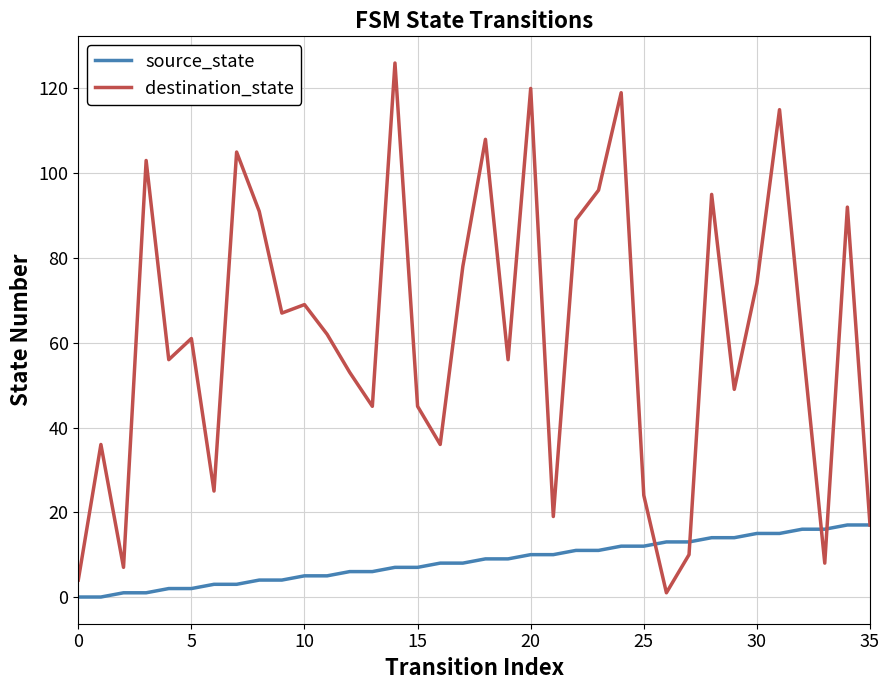

Which series has the largest range (max minus min)?

destination_state